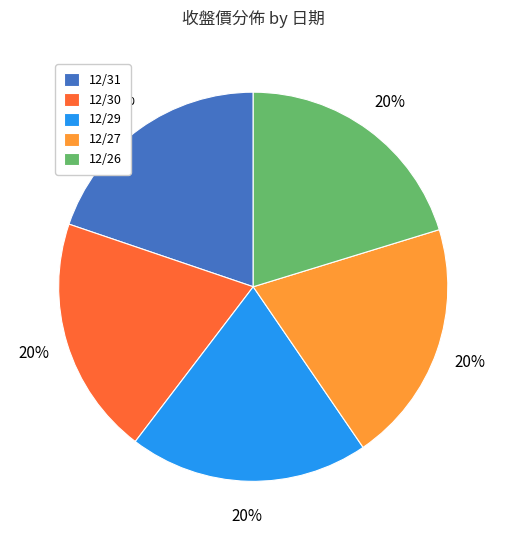

The 12/29 slice represents 20% of the pie. True or false?

True